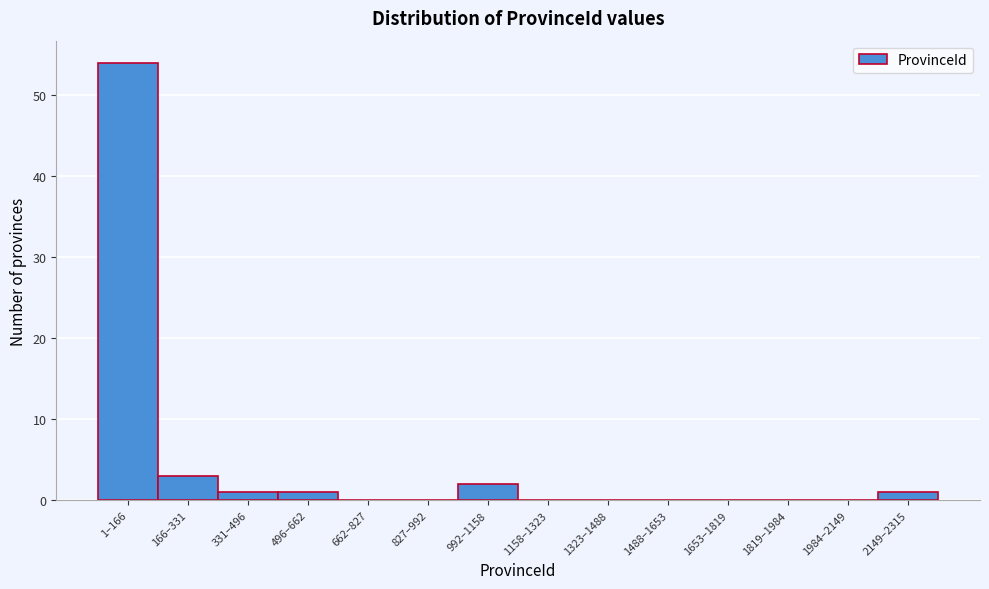

Reading right to left, extract all data points from this chart.

2149–2315=1	1984–2149=0	1819–1984=0	1653–1819=0	1488–1653=0	1323–1488=0	1158–1323=0	992–1158=2	827–992=0	662–827=0	496–662=1	331–496=1	166–331=3	1–166=54